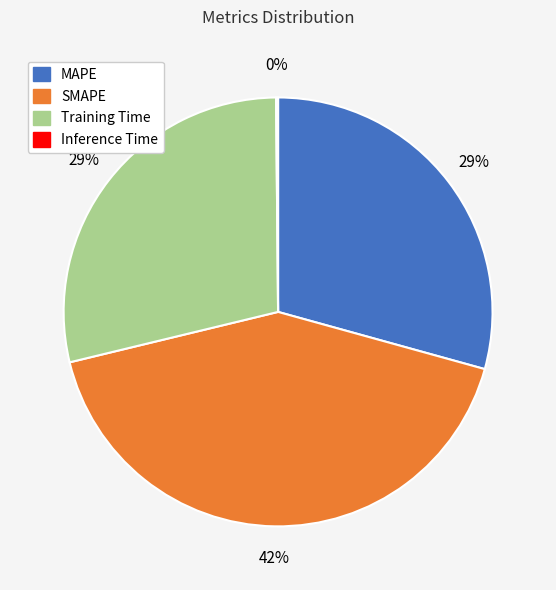

Combined, do SMAPE and Training Time account for over 50%?

Yes